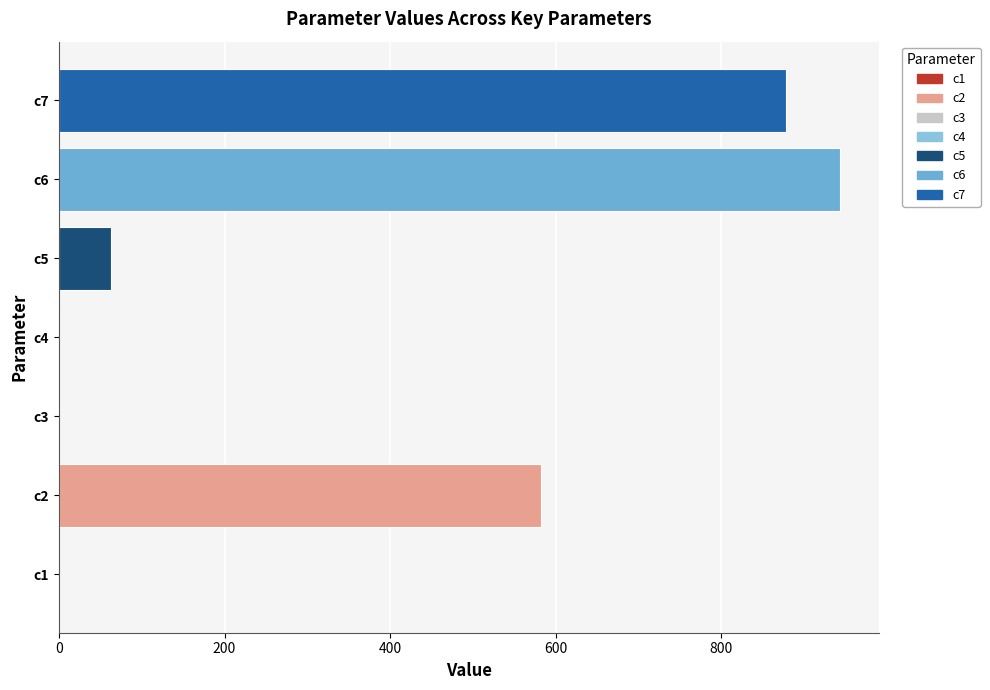

What is the change in value from c2 to c6?

+361.2